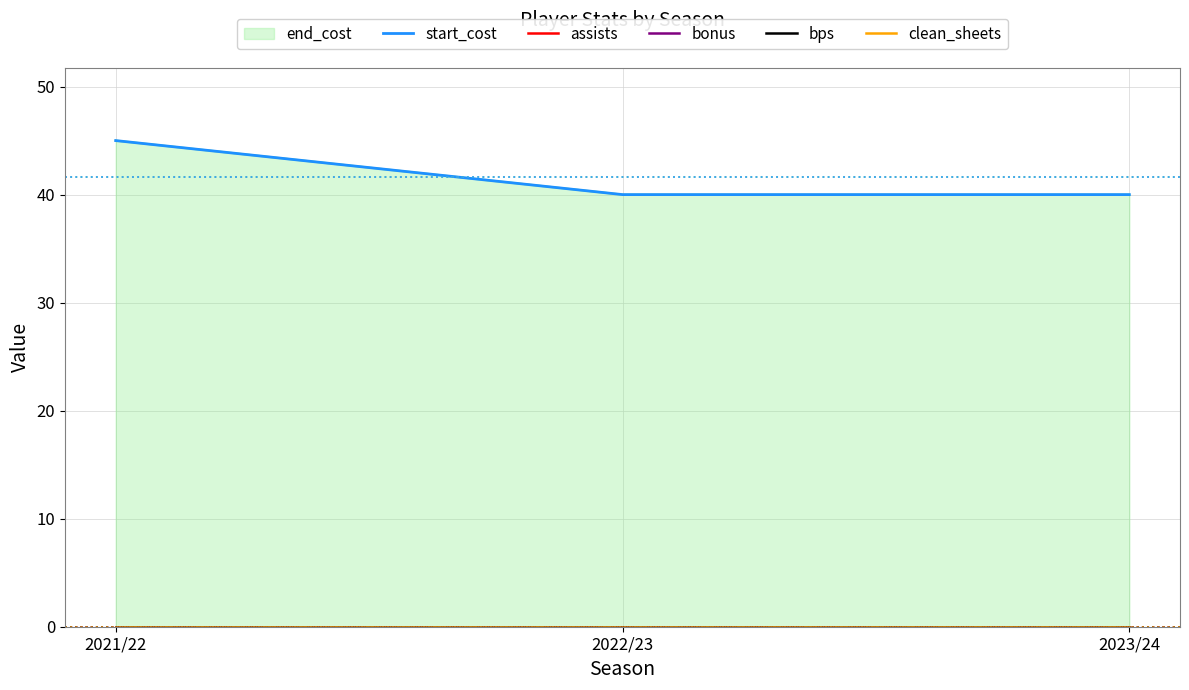

How many categories are shown in the chart?

3